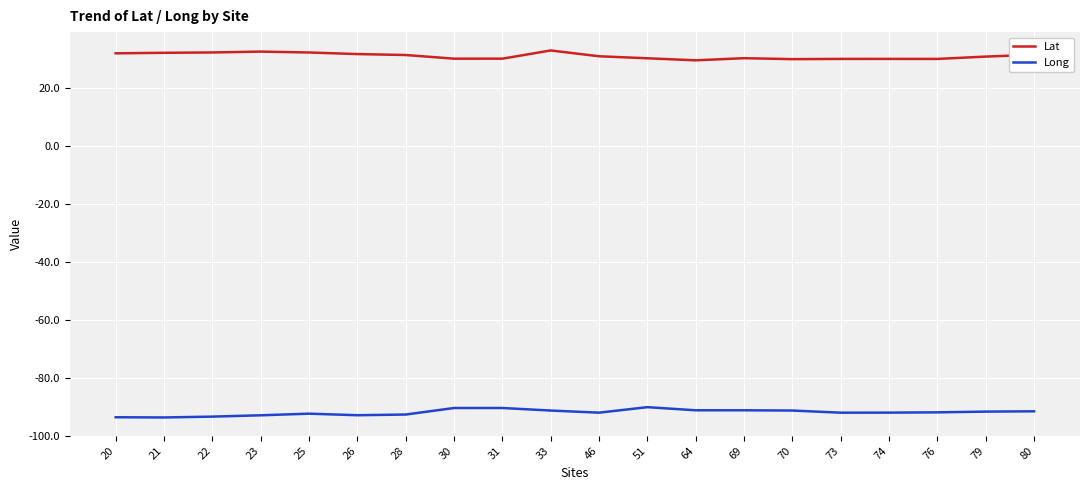

What is the difference between the highest and lowest values at 80?

123.2